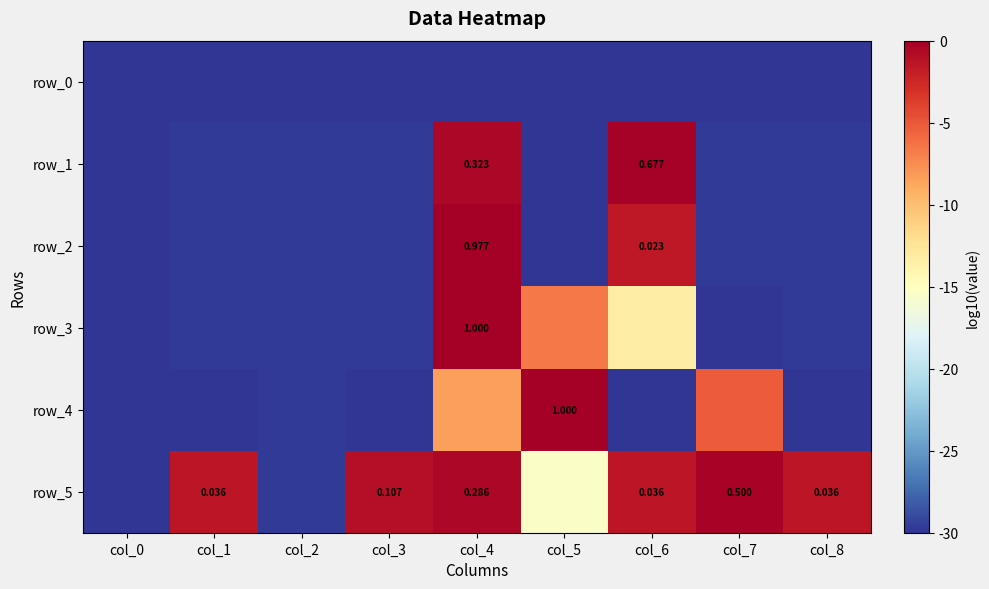

The row_1 series shows -42.0 at col_3. True or false?

False